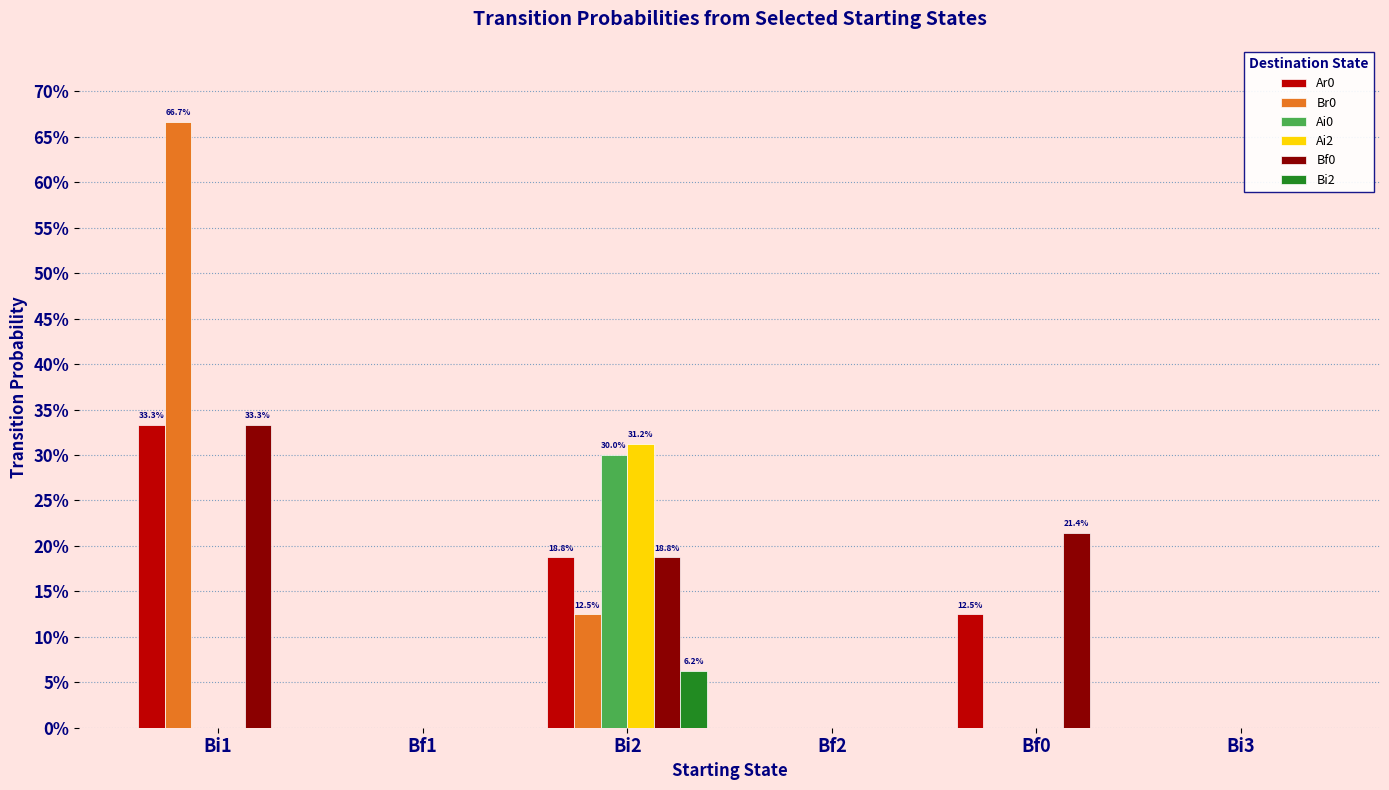

Reading left to right, extract all data points from this chart.

Ar0: 0.3	0.0	0.2	0.0	0.1	0.0
Br0: 0.7	0.0	0.1	0.0	0.0	0.0
Ai0: 0.0	0.0	0.3	0.0	0.0	0.0
Ai2: 0.0	0.0	0.3	0.0	0.0	0.0
Bf0: 0.3	0.0	0.2	0.0	0.2	0.0
Bi2: 0.0	0.0	0.1	0.0	0.0	0.0